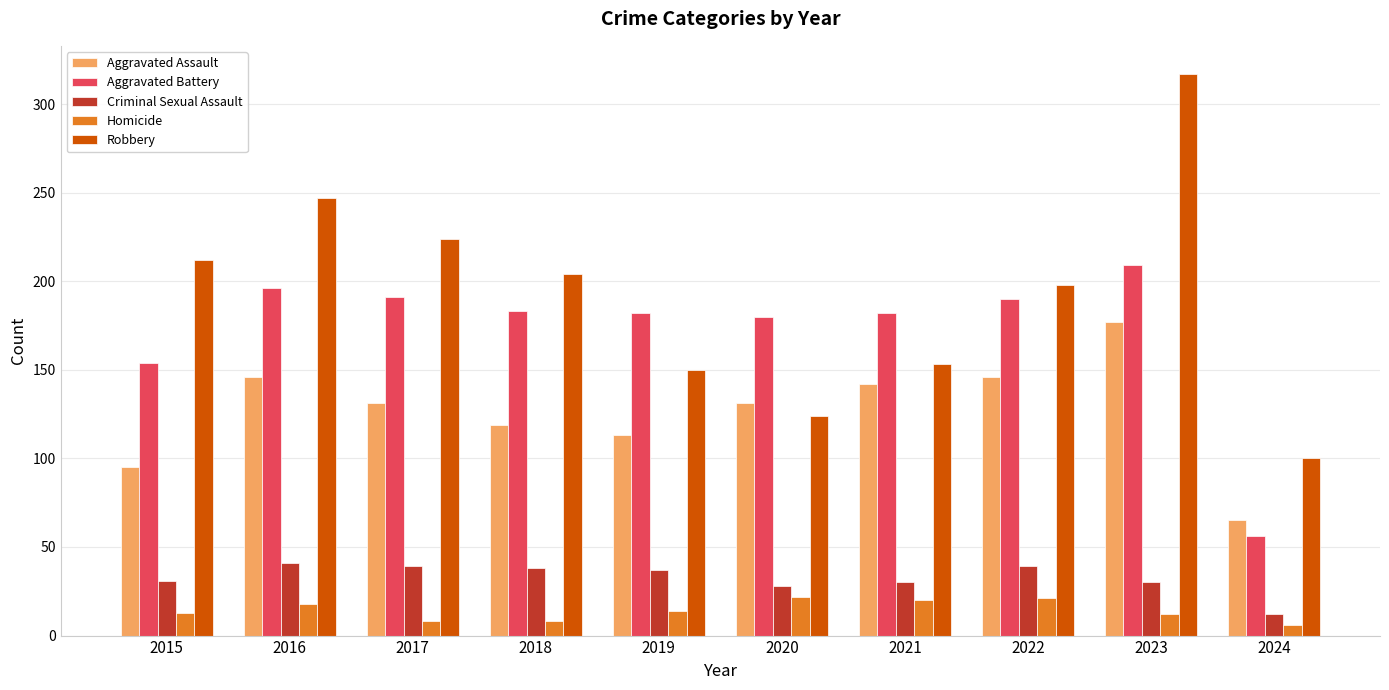

What is the lowest value of the Aggravated Battery series?

56